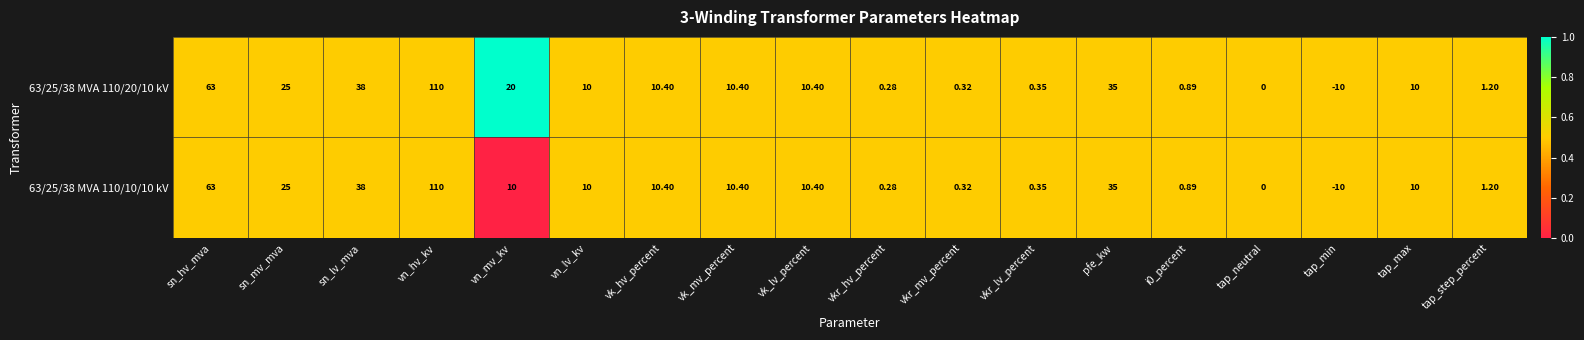

Which category has the lowest value across all series?

tap_min